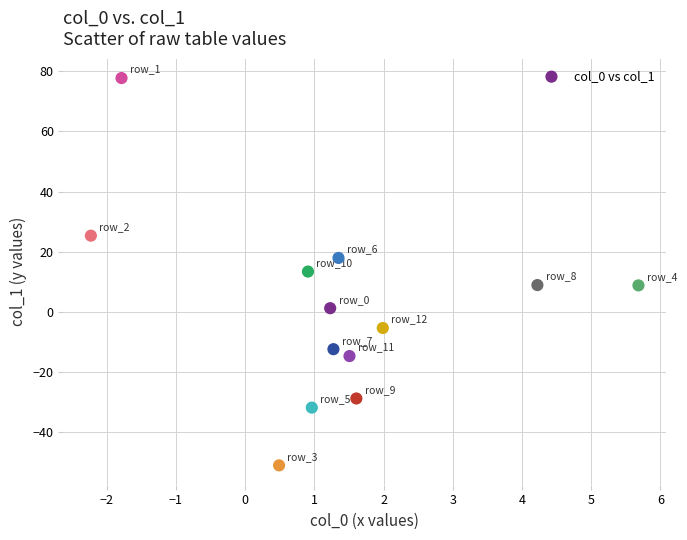

What is the range of X values (max minus min)?

7.9